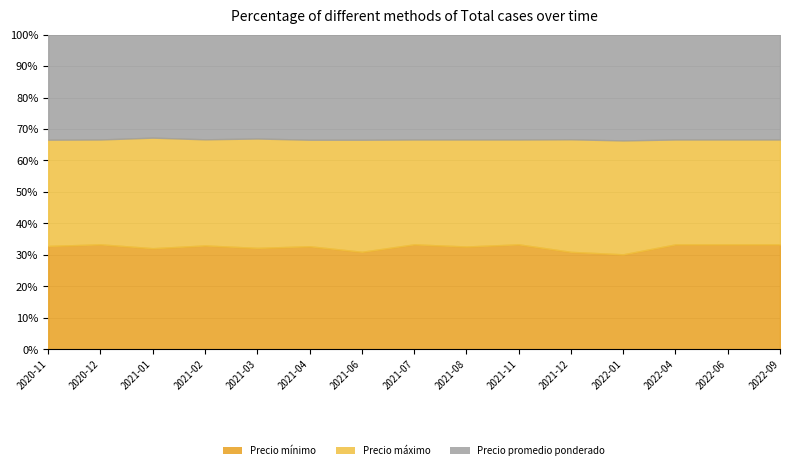

True or false: Precio máximo and Precio mínimo cross at least once.

False